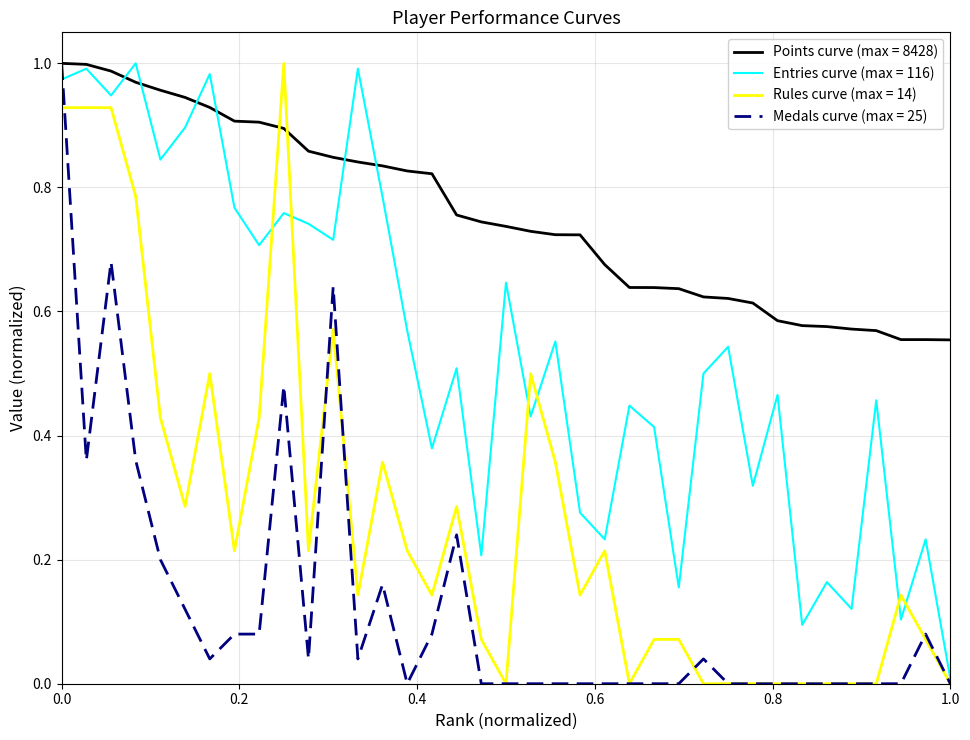

Which series has the largest total across all categories?

Points curve (max = 8428)